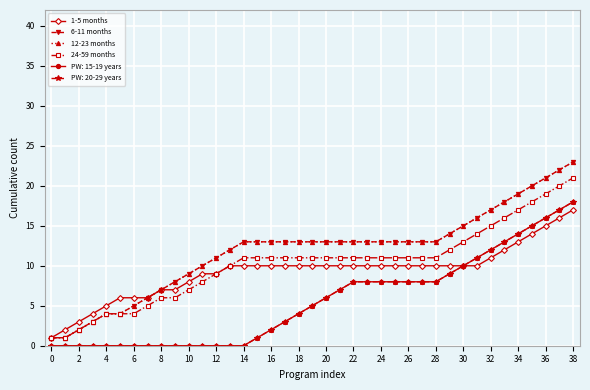

Does the chart have visible grid lines?

Yes